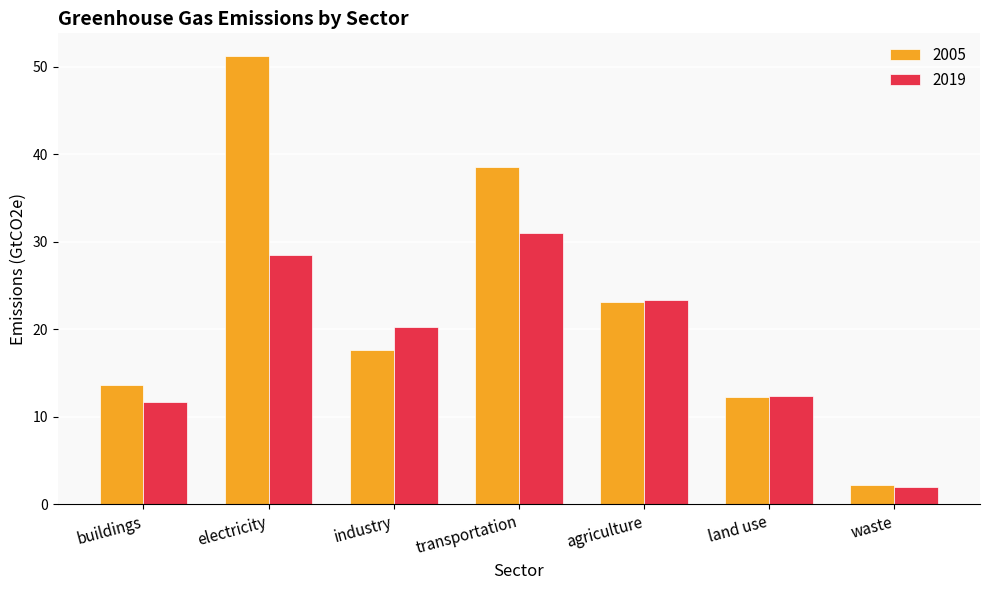

What is the difference between the maximum and minimum values in the 2019 series?

29.0